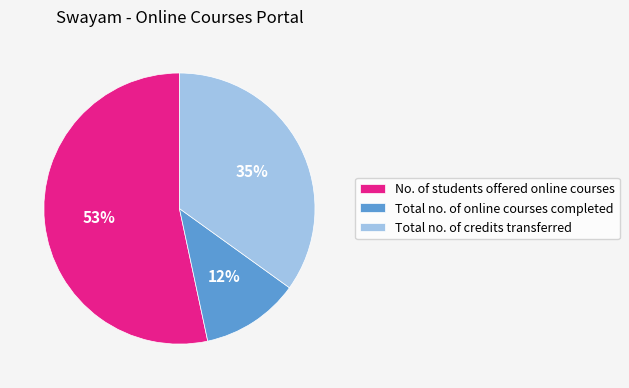

Which slice is the largest?

No. of students offered online courses